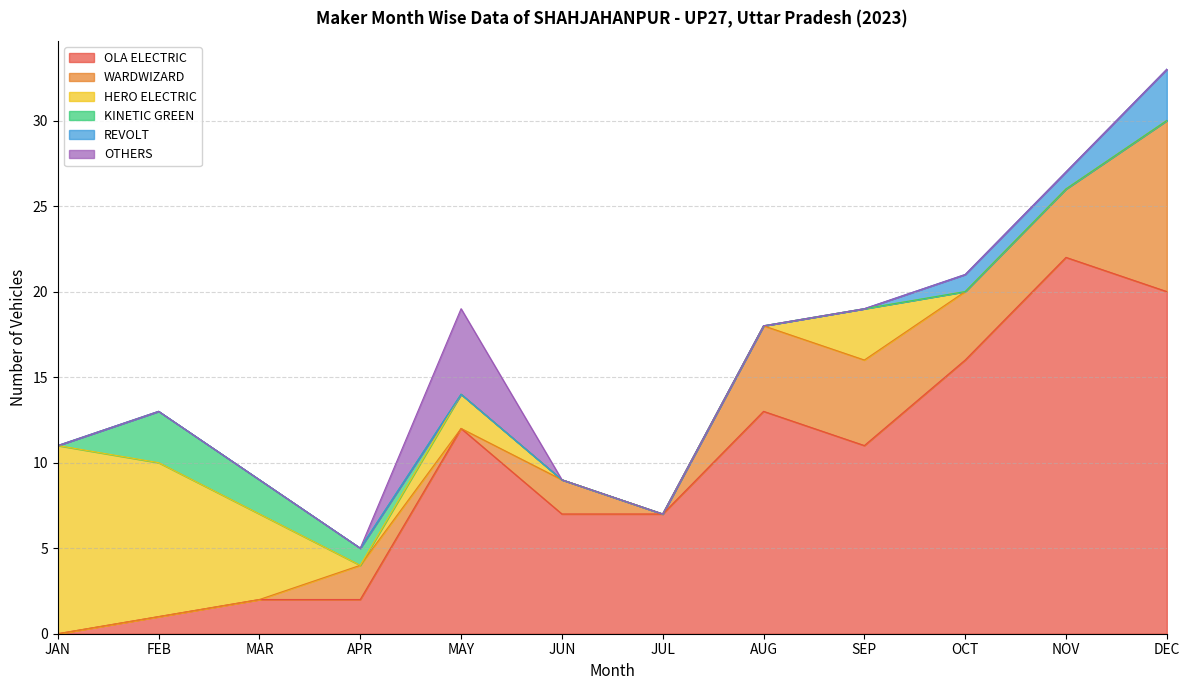

At which label does REVOLT reach its minimum?

JAN